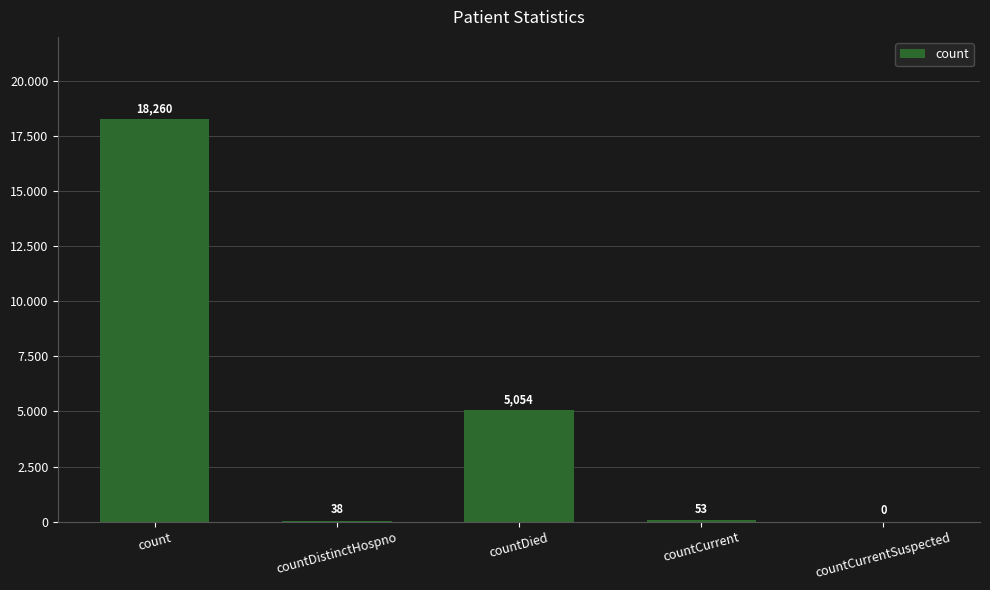

Reading right to left, extract all data points from this chart.

countCurrentSuspected=0	countCurrent=53	countDied=5054	countDistinctHospno=38	count=18260